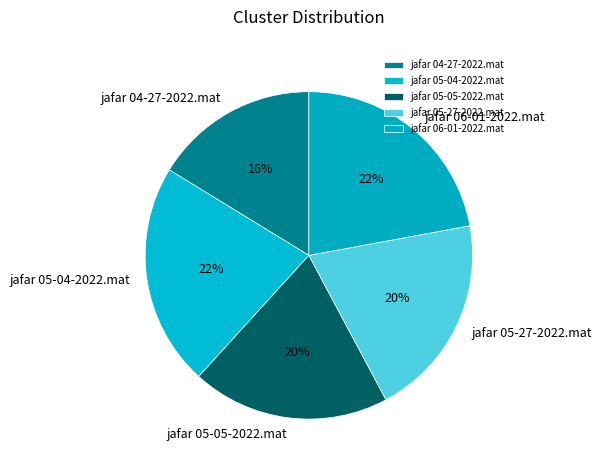

How many segments does this pie chart have?

5